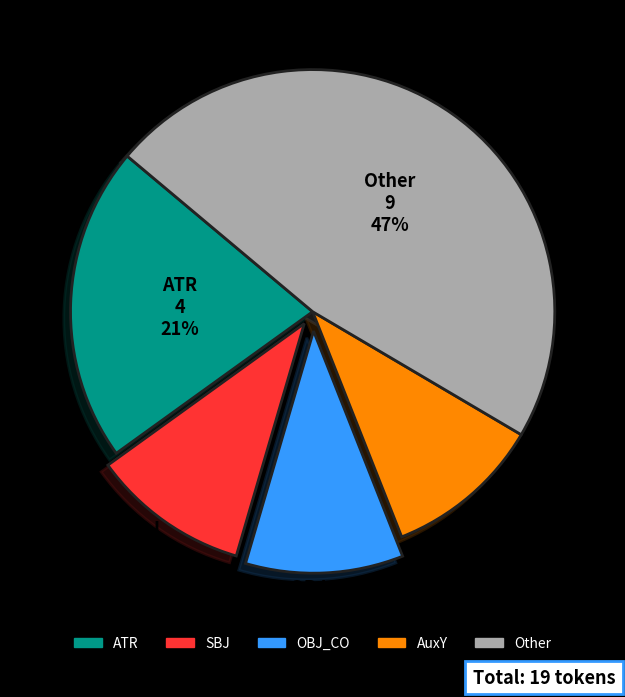

Is there any slice that represents more than half of the pie?

No